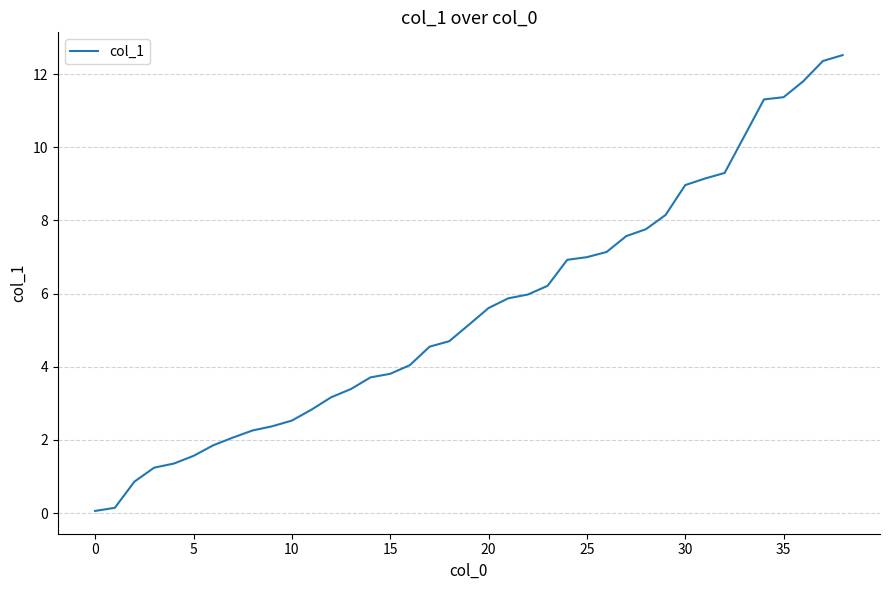

What is the minimum value shown in the chart?

0.1